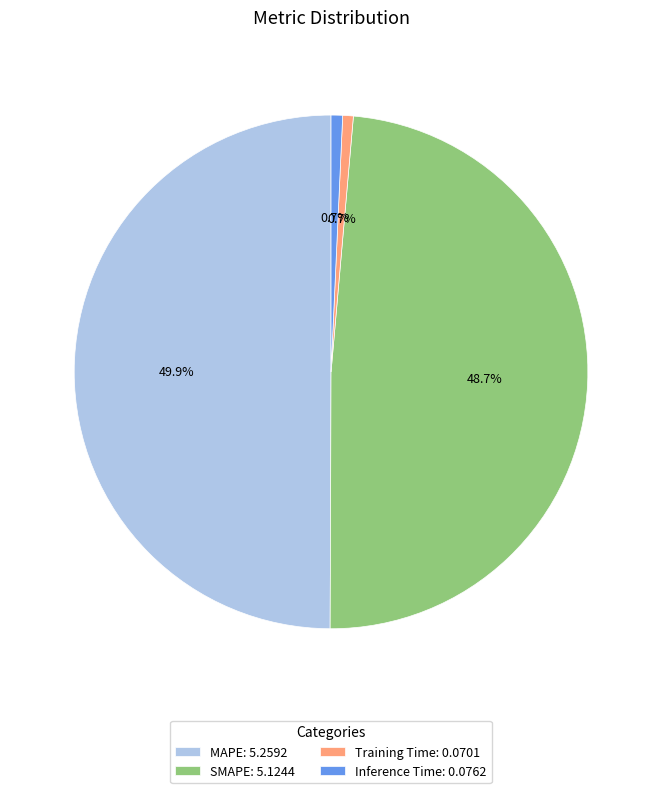

What is the total percentage of MAPE and SMAPE?

98.6%